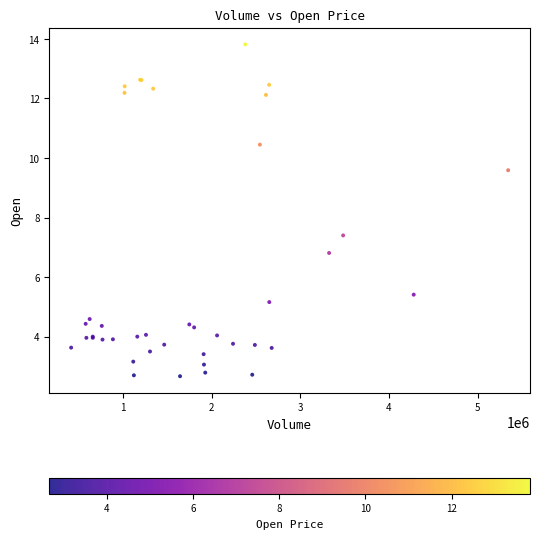

What Y value in the scatter plot is closest to 8?

7.4